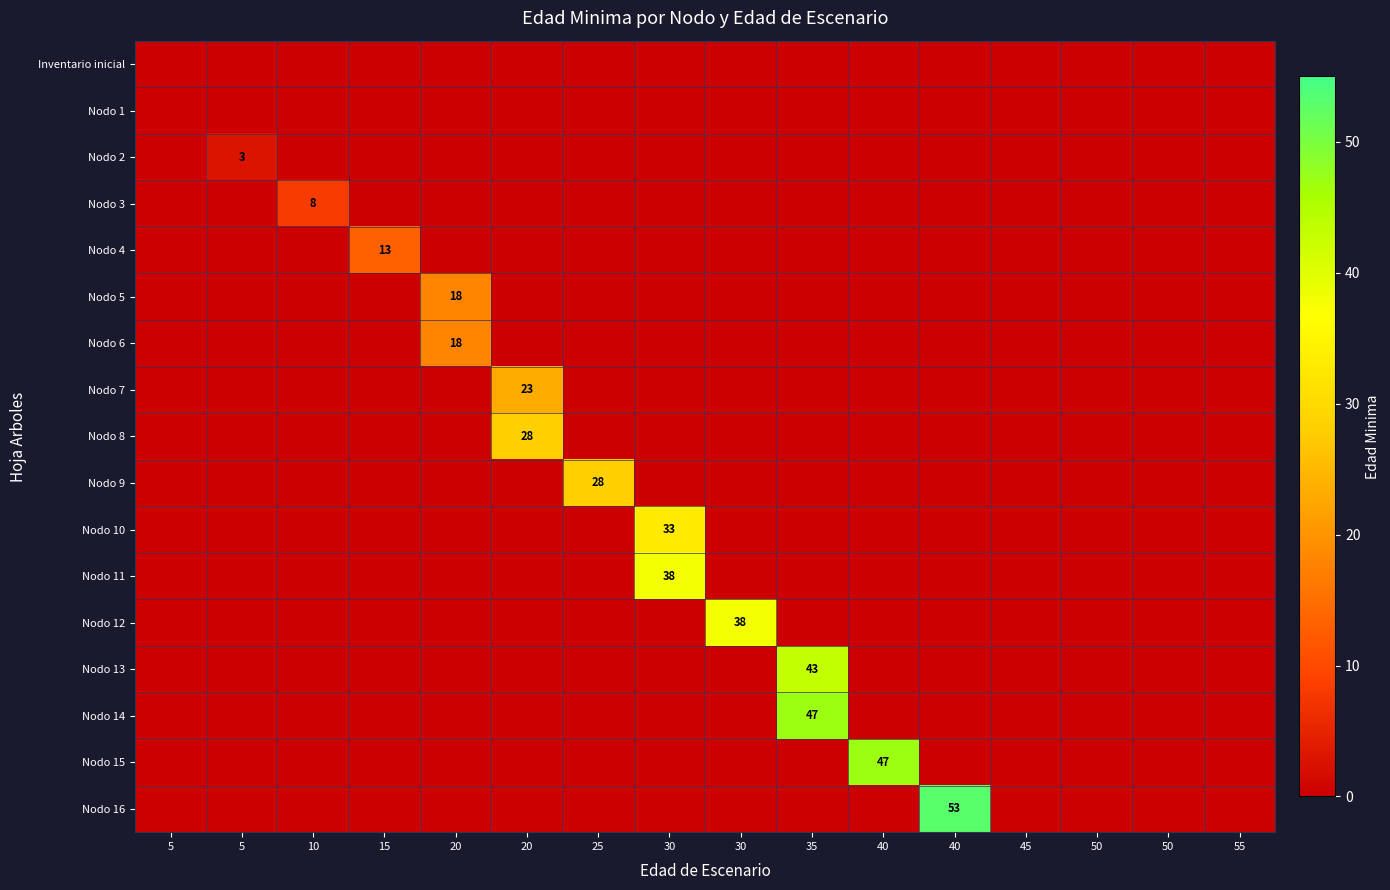

What is the difference between the maximum and minimum values in the Nodo 7 series?

23